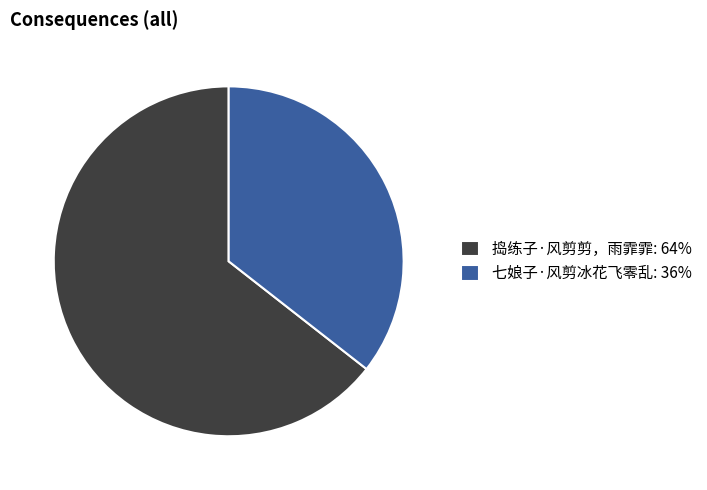

Does 七娘子·风剪冰花飞零乱: 36% account for over 50% of the chart?

No